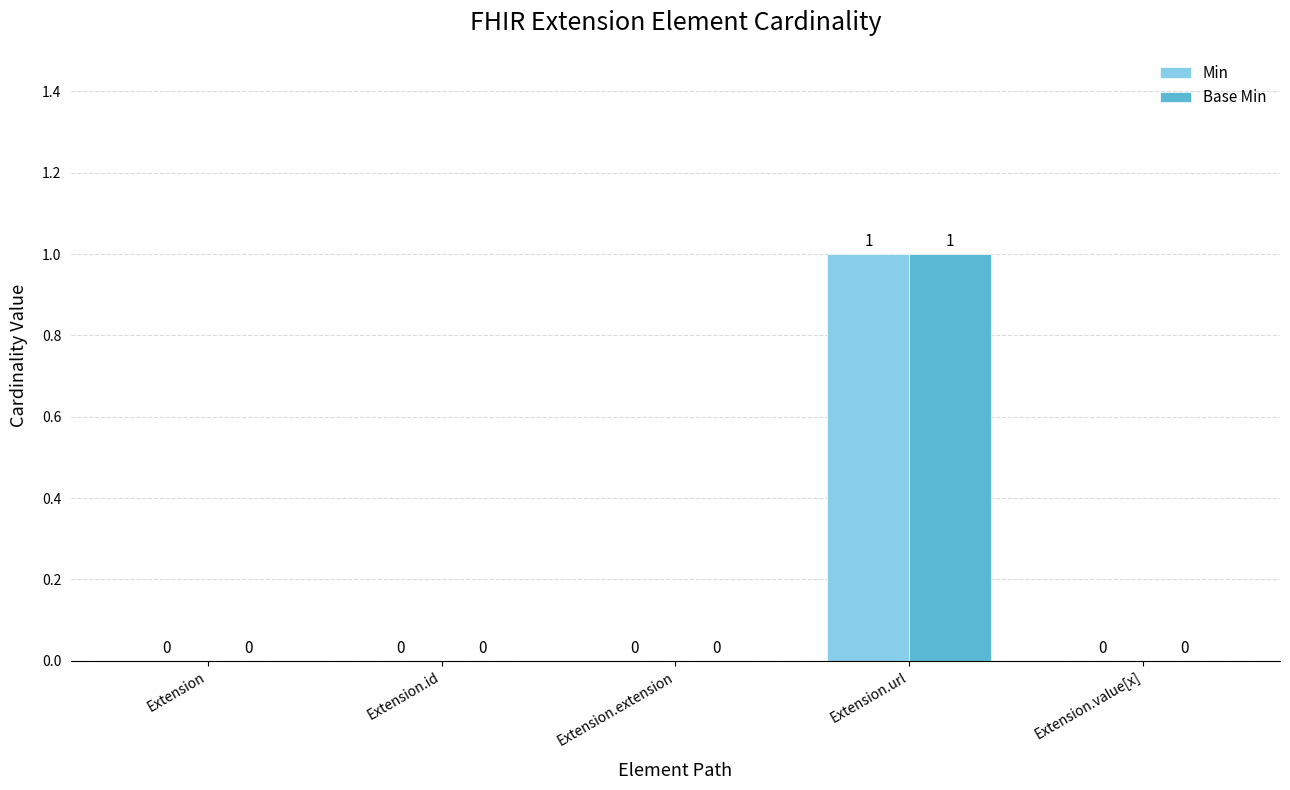

Reading left to right, transcribe all the data shown in this chart.

Min: 0	0	0	1	0
Base Min: 0	0	0	1	0